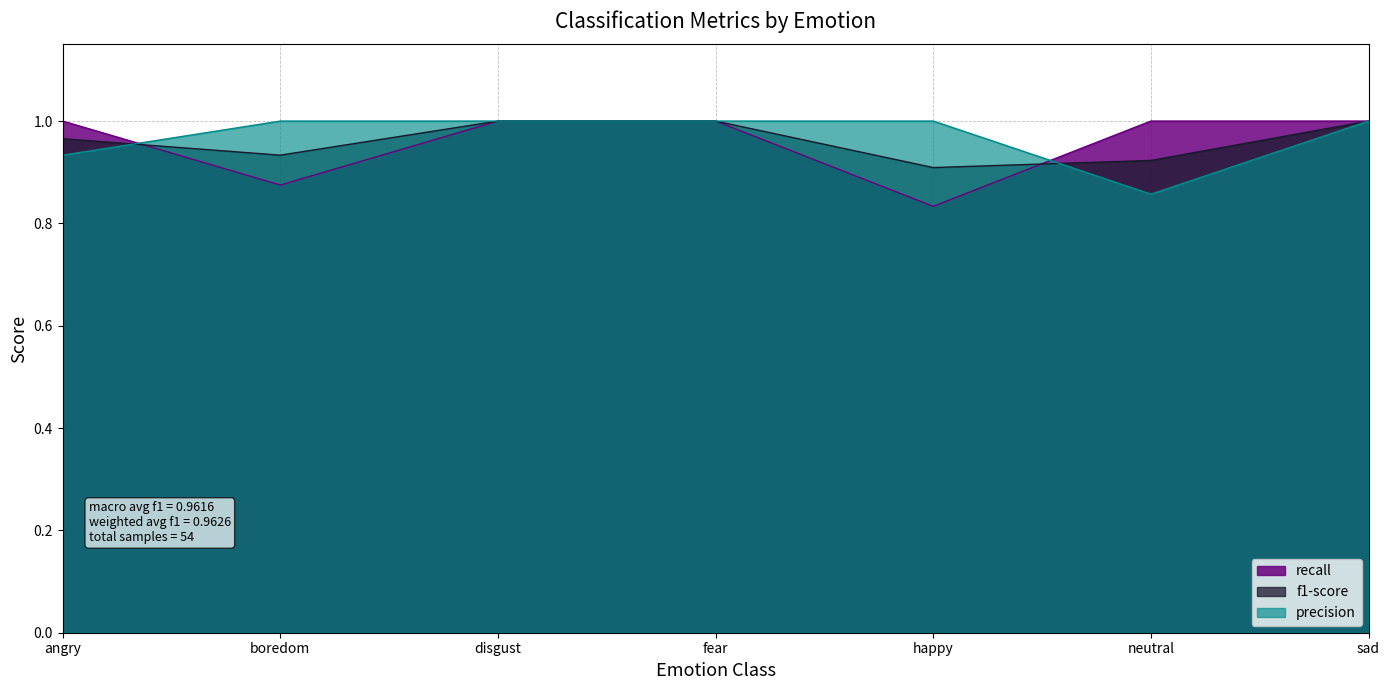

At which category does the chart reach its minimum across all series?

happy